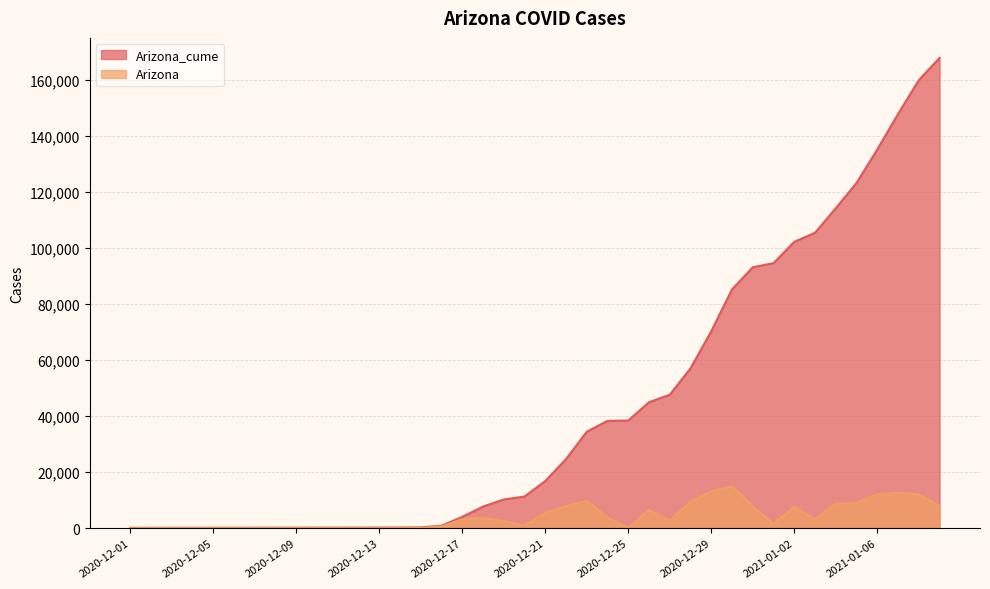

What is the label of the 19th point from the right?

2020-12-22